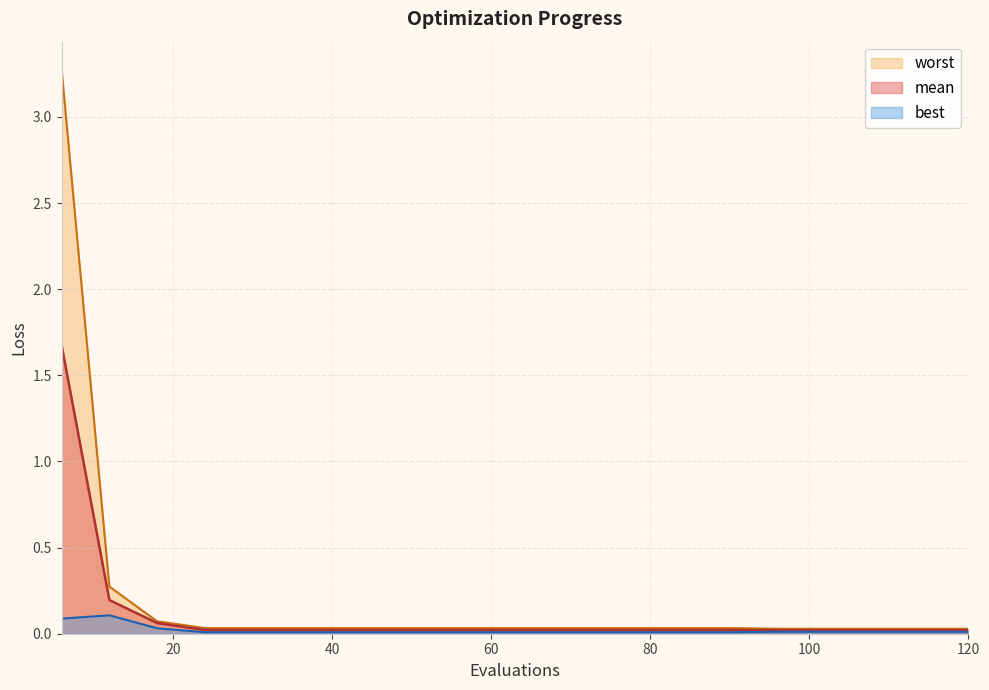

In best, how many points are higher than both neighbors (excluding endpoints)?

1